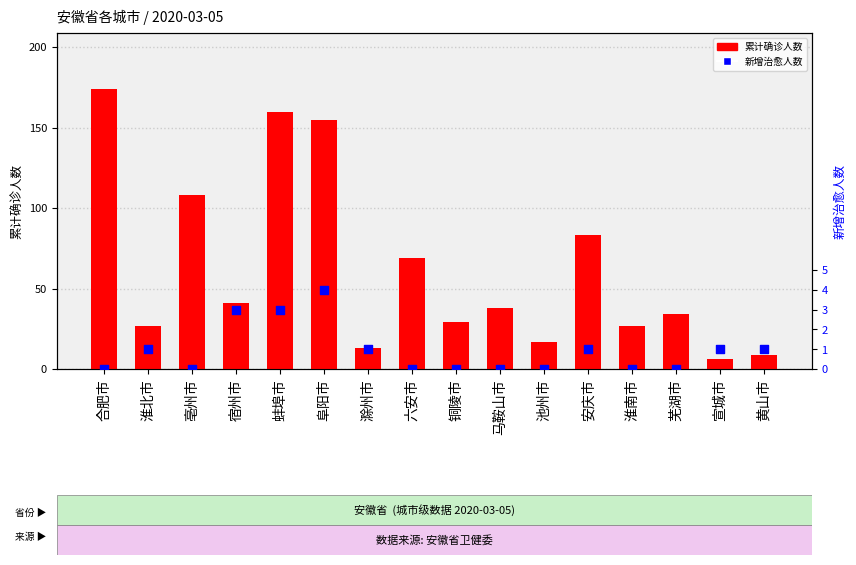

At which category is the sum across all series the highest?

合肥市